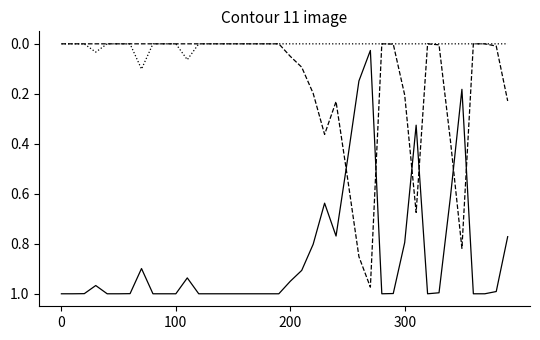

Does the chart have visible grid lines?

No